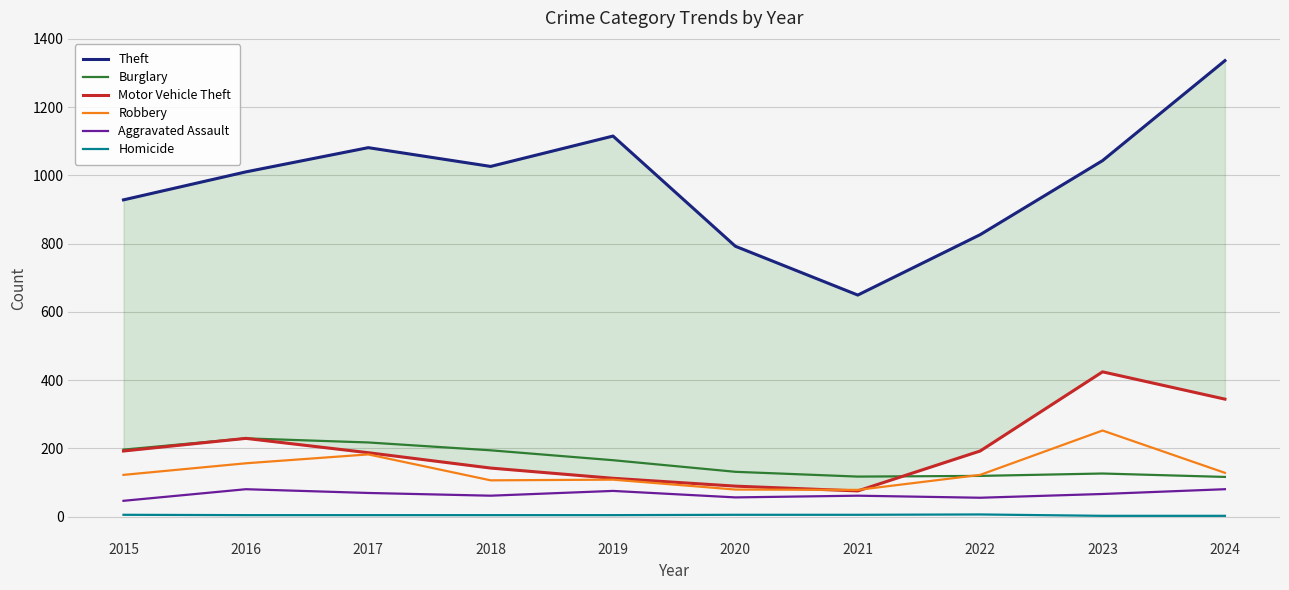

What is the highest value of the Burglary series?

229